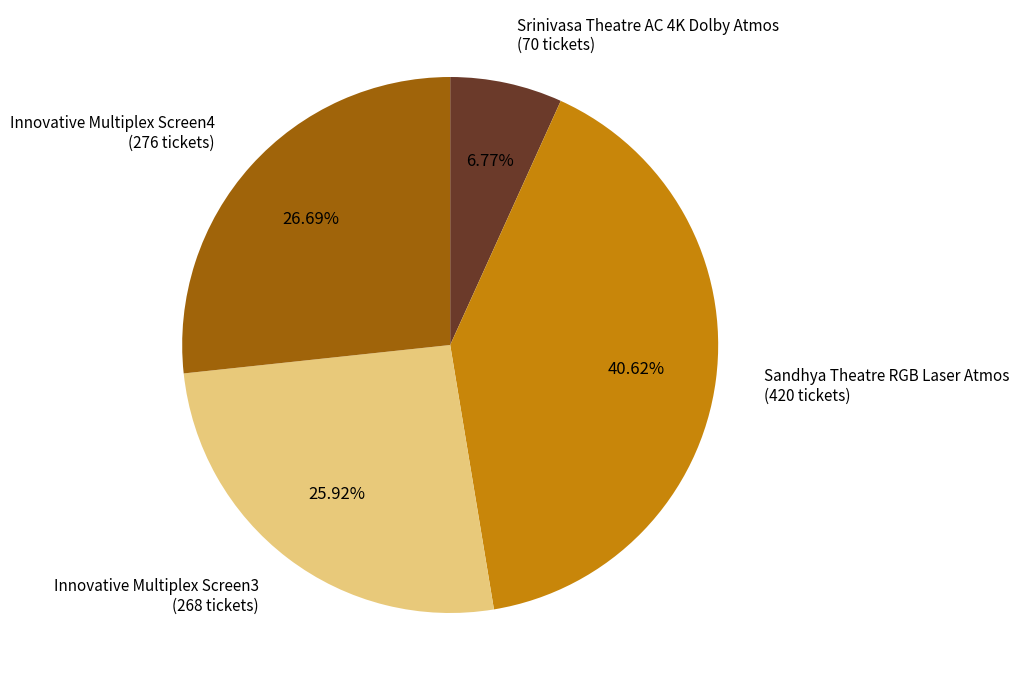

Count the number of slices in the pie.

4